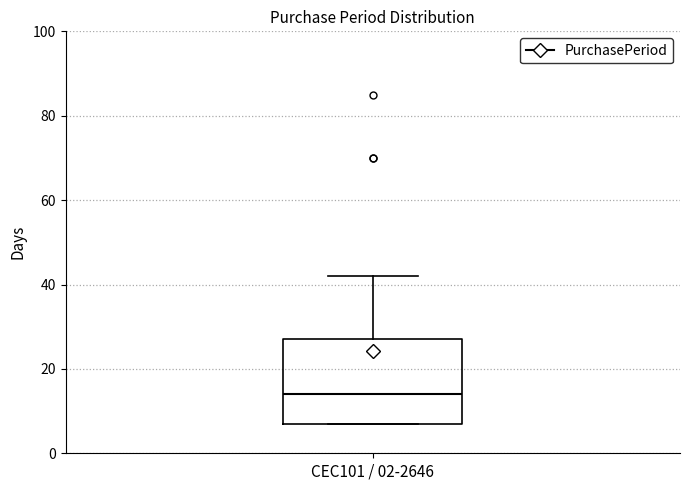

Where is the lower edge of the box for CEC101 / 02-2646 on the y-axis? The values are not printed on the chart, so give them approximately, as read against the axis.

8